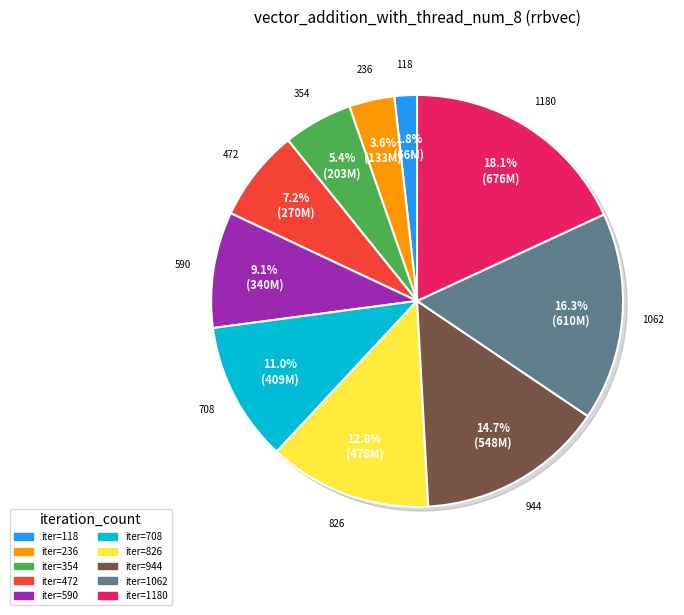

Count the number of slices in the pie.

10